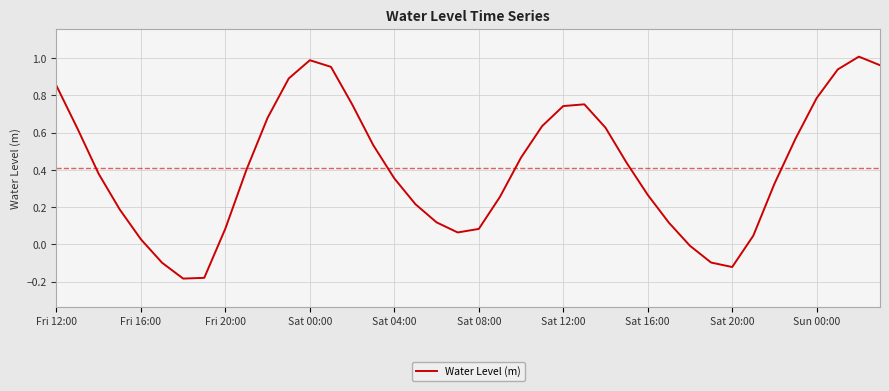

What is the difference between the maximum and minimum values?

1.2